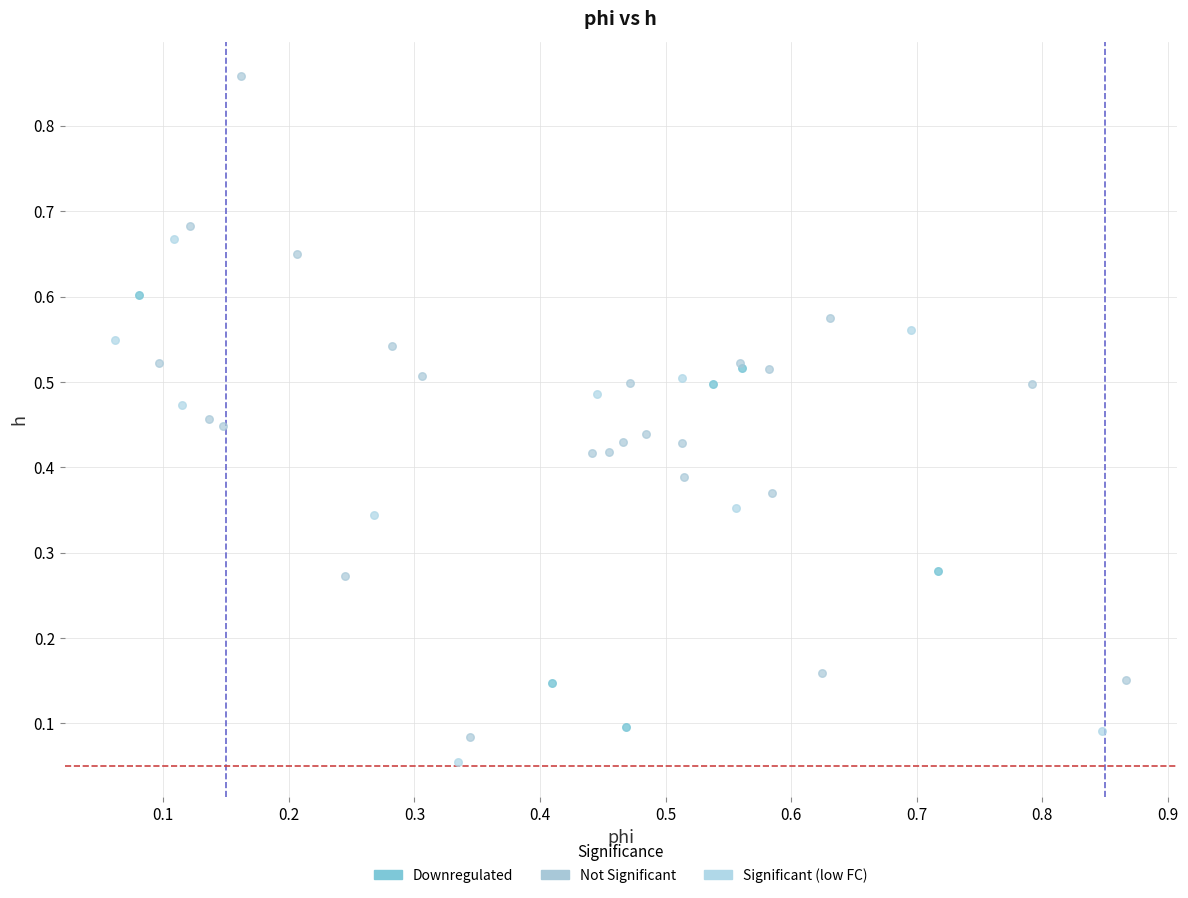

Which series reaches the maximum Y coordinate?

Not Significant